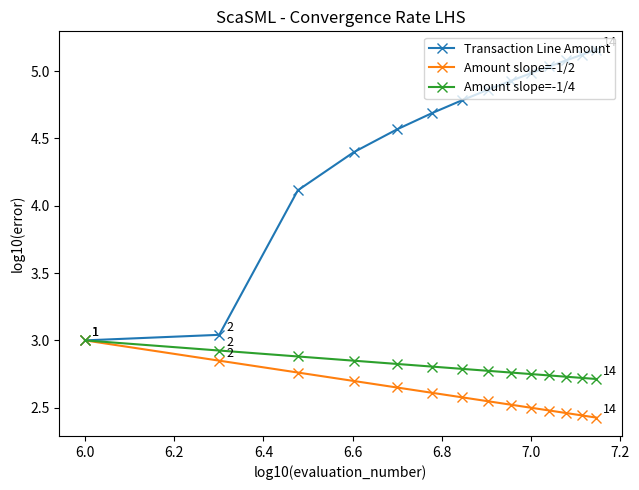

What is the value of the Transaction Line Amount point at the 12th from the left?

5.1